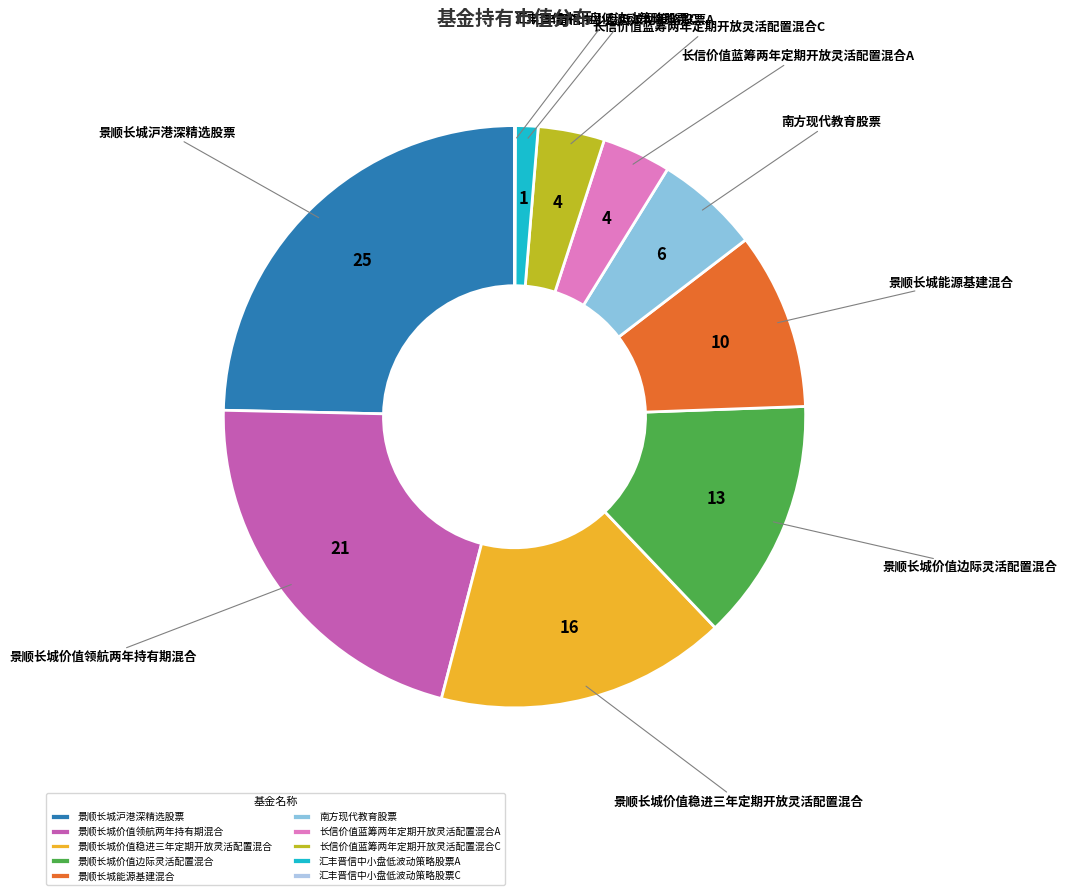

Between 长信价值蓝筹两年定期开放灵活配置混合C and 汇丰晋信中小盘低波动策略股票A, which is larger?

长信价值蓝筹两年定期开放灵活配置混合C